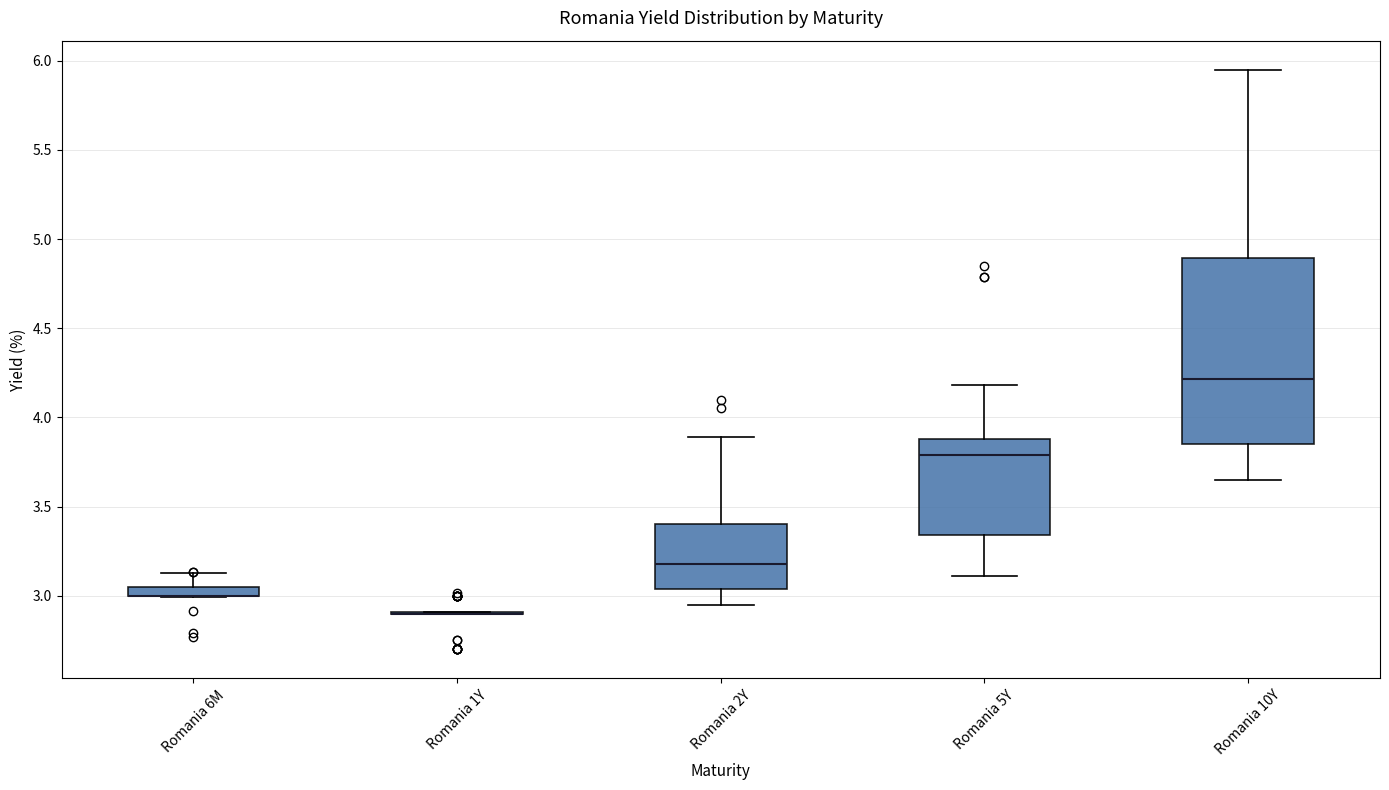

Comparing the boxes themselves (not the whiskers), which one is the tallest?

Romania 10Y